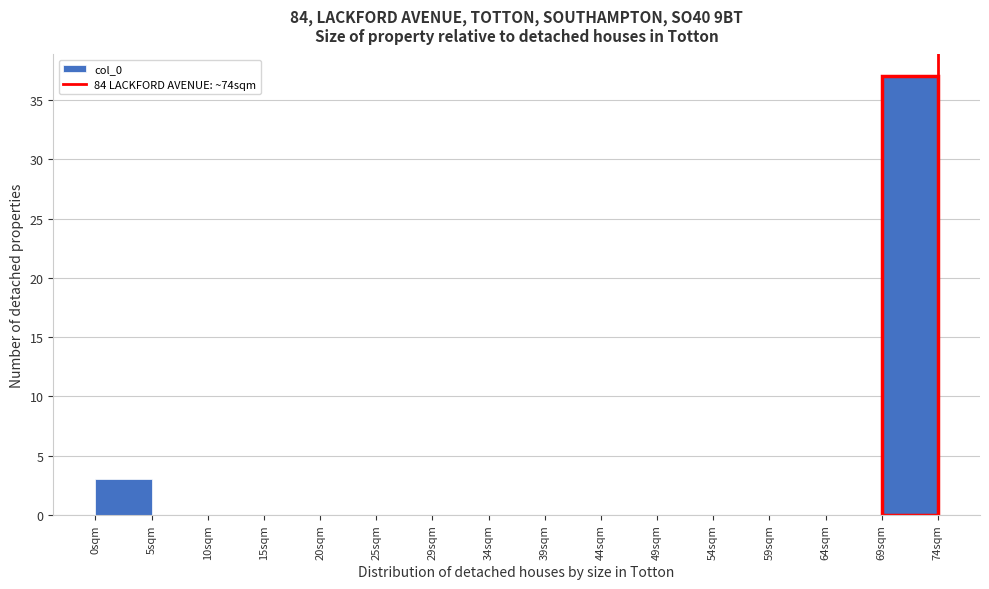

Reading left to right, transcribe this chart: for each bar, give the range it covers on the x-axis and its height. Neither the bar edges nor the heights are printed on the chart, so give them approximately, as read against the axes.

0.0 to 5.0: 3
5.0 to 10.0: 0
10.0 to 14.5: 0
14.5 to 19.5: 0
19.5 to 24.5: 0
24.5 to 29.5: 0
29.5 to 34.5: 0
34.5 to 39.0: 0
39.0 to 44.0: 0
44.0 to 49.0: 0
49.0 to 54.0: 0
54.0 to 59.0: 0
59.0 to 63.5: 0
63.5 to 68.5: 0
68.5 to 73.5: 37